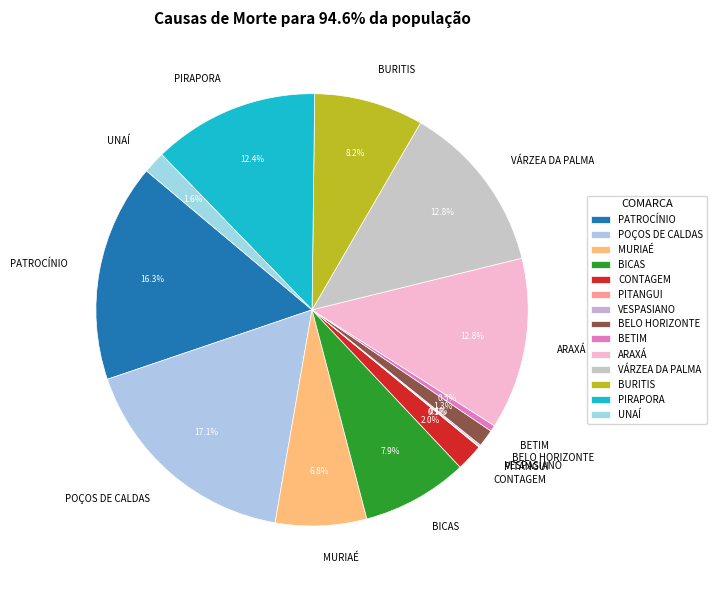

What portion of the pie excludes BELO HORIZONTE?

98.7%